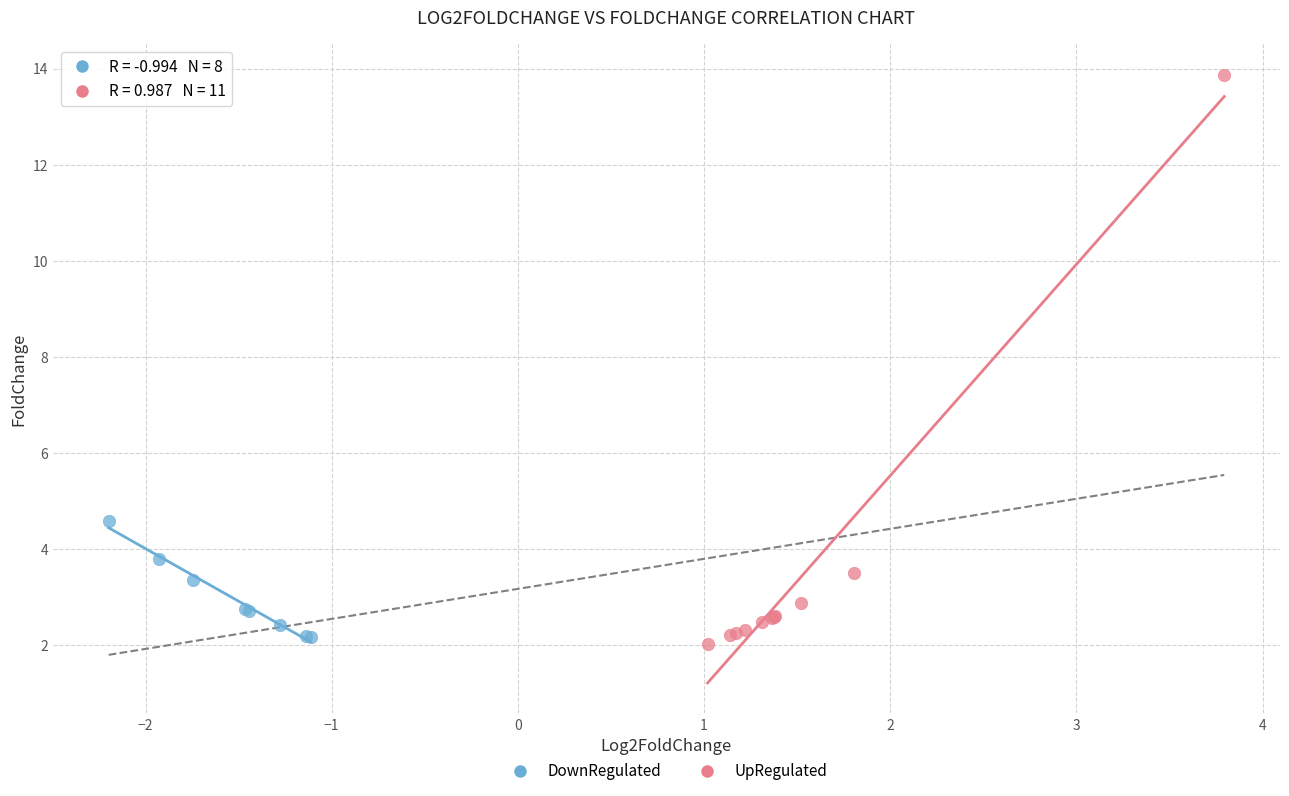

Which series contains the highest Y value?

UpRegulated